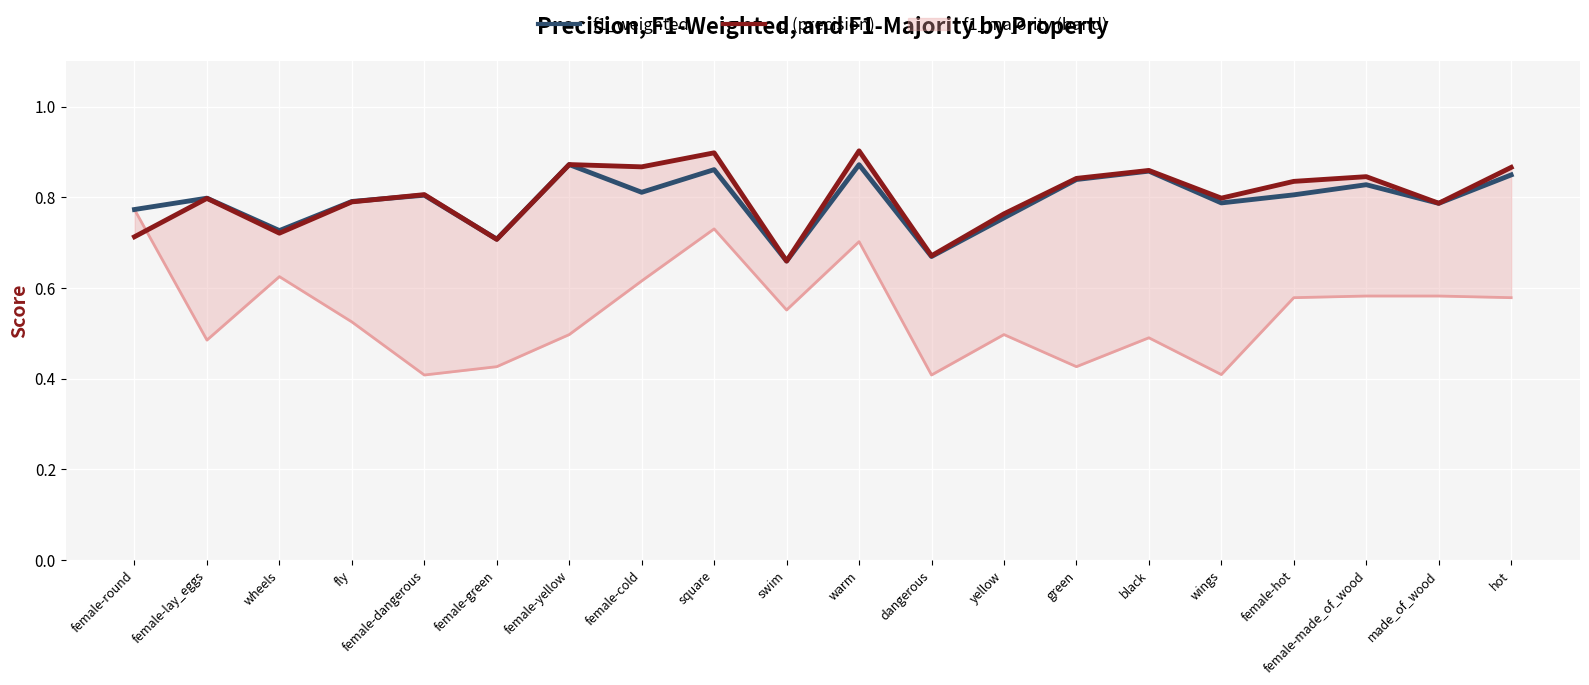

Is the value of f1_weighted at green greater than the value of f1_majority at made_of_wood?

Yes